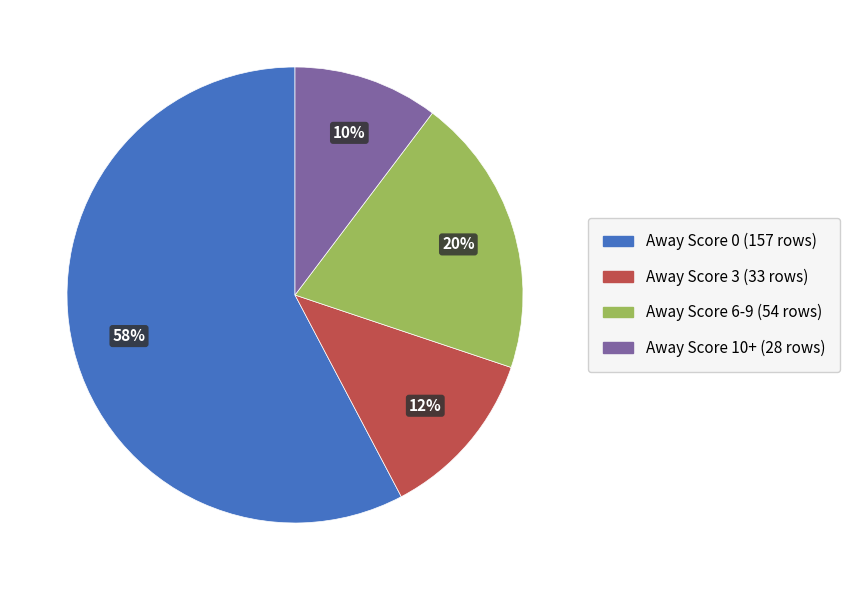

Rank the categories by value from lowest to highest.

Away Score 10+, Away Score 3, Away Score 6-9, Away Score 0